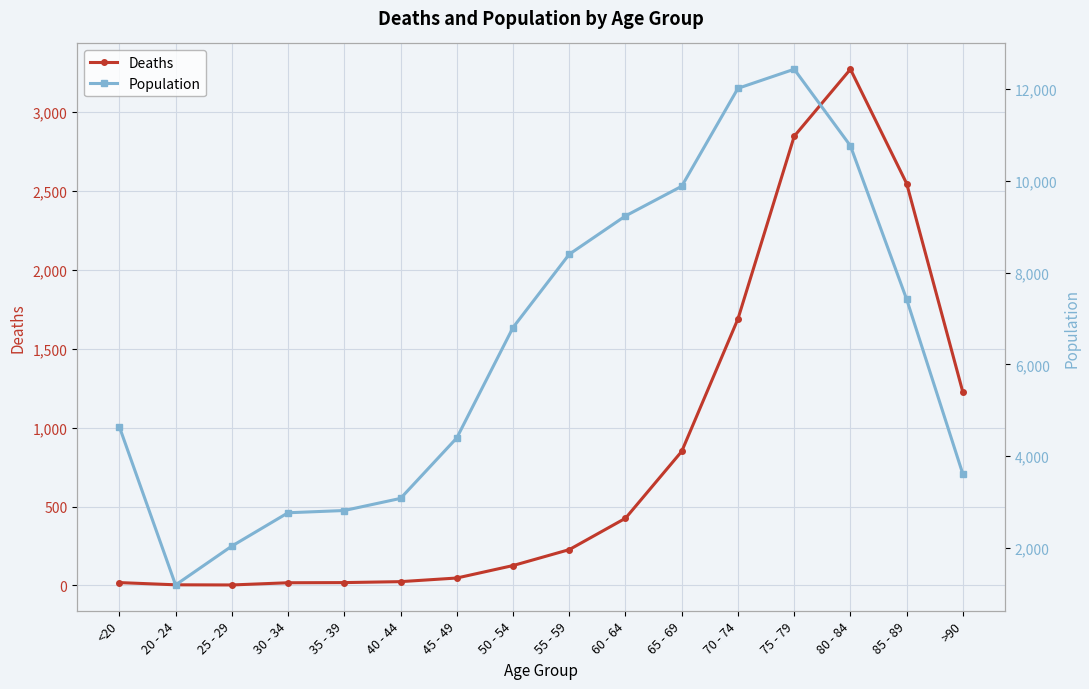

How many distinct data groups are displayed?

2